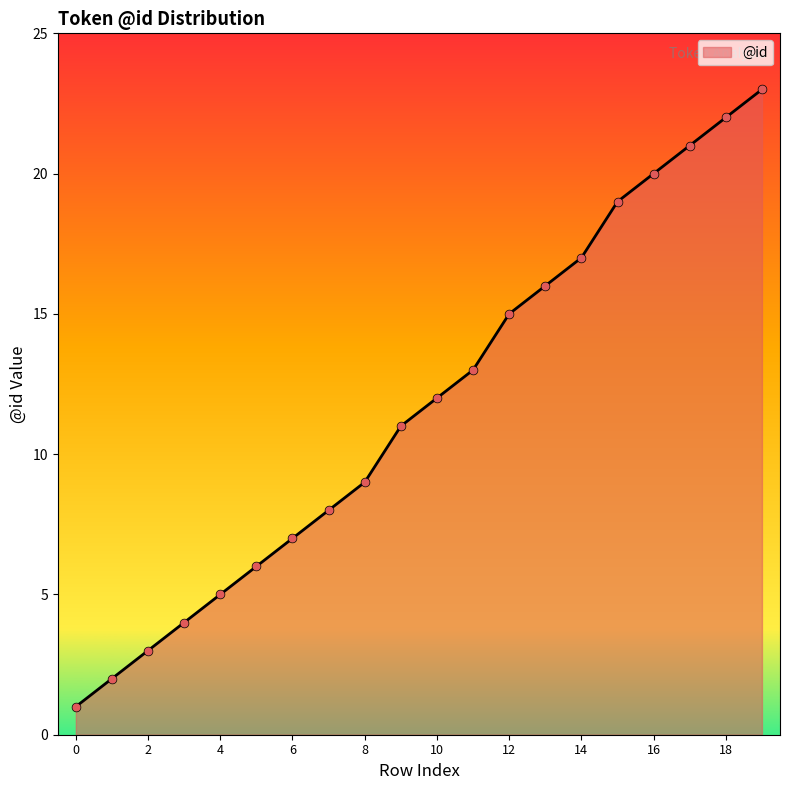

What is the maximum value shown in the chart?

23